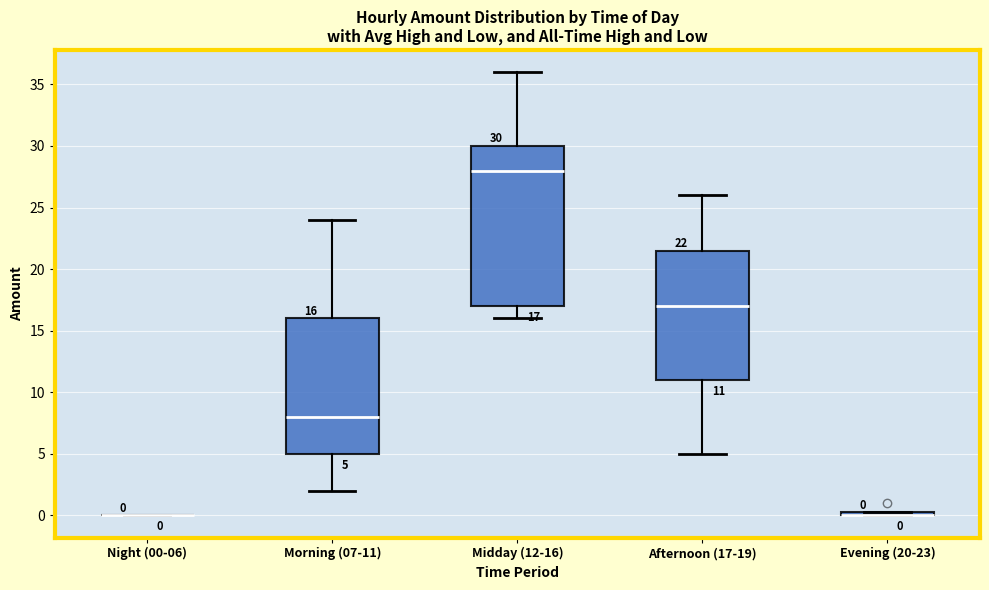

Comparing the boxes themselves (not the whiskers), which one is the tallest?

Midday (12-16)